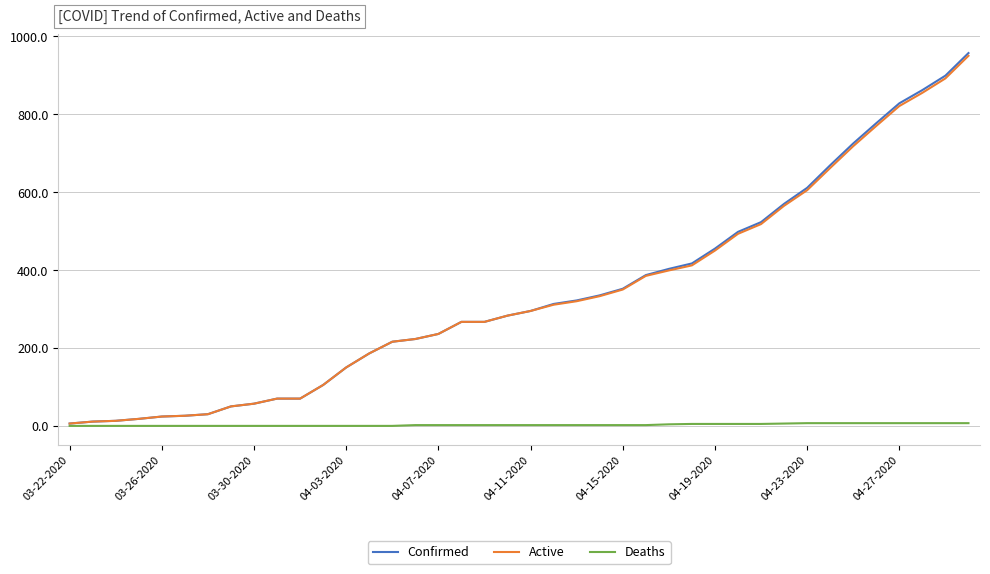

Which series has the largest range (max minus min)?

Confirmed